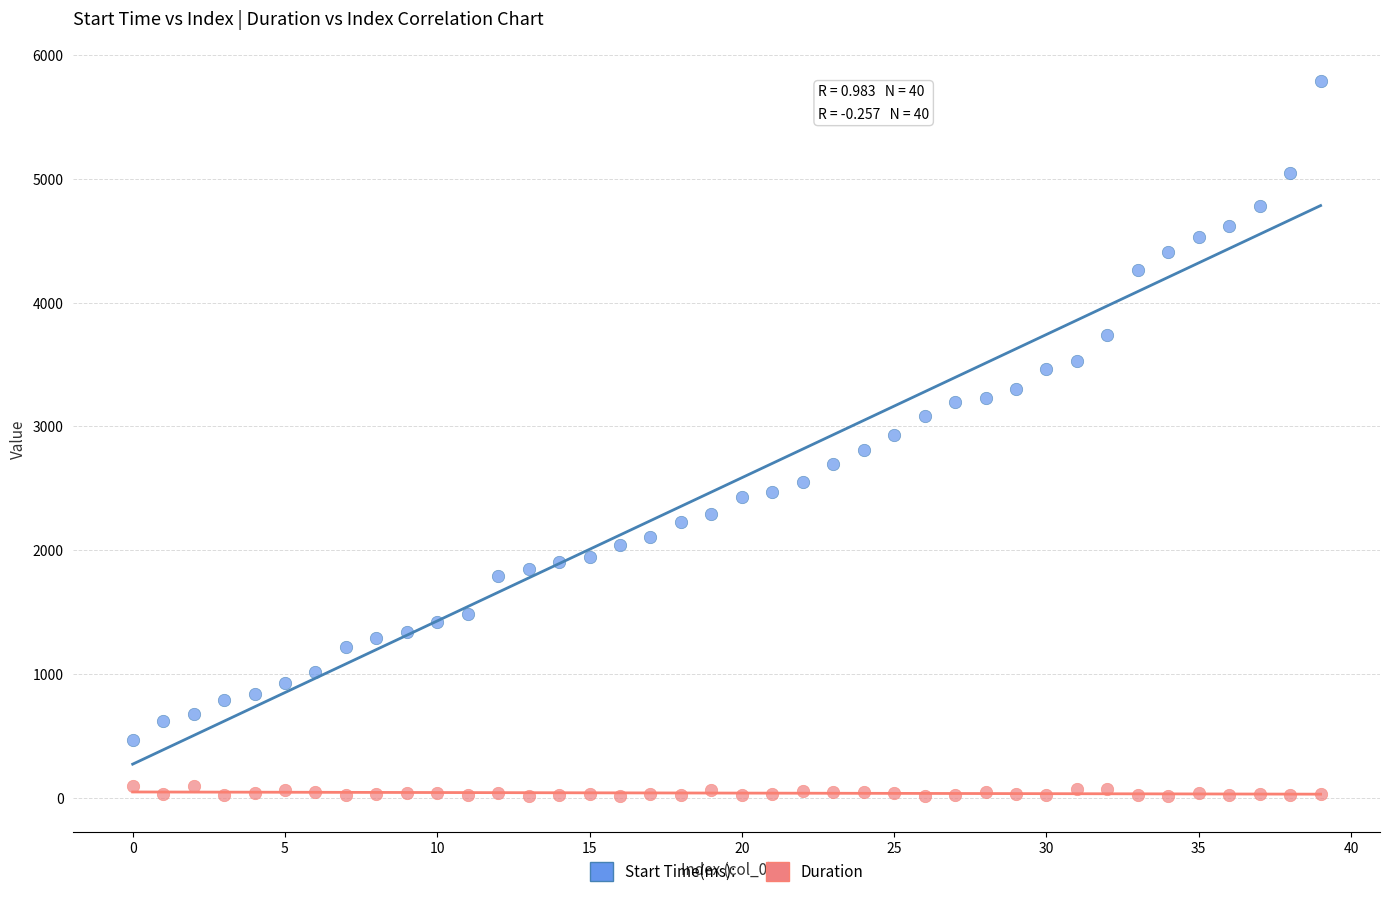

Which series contains the lowest Y value?

Duration